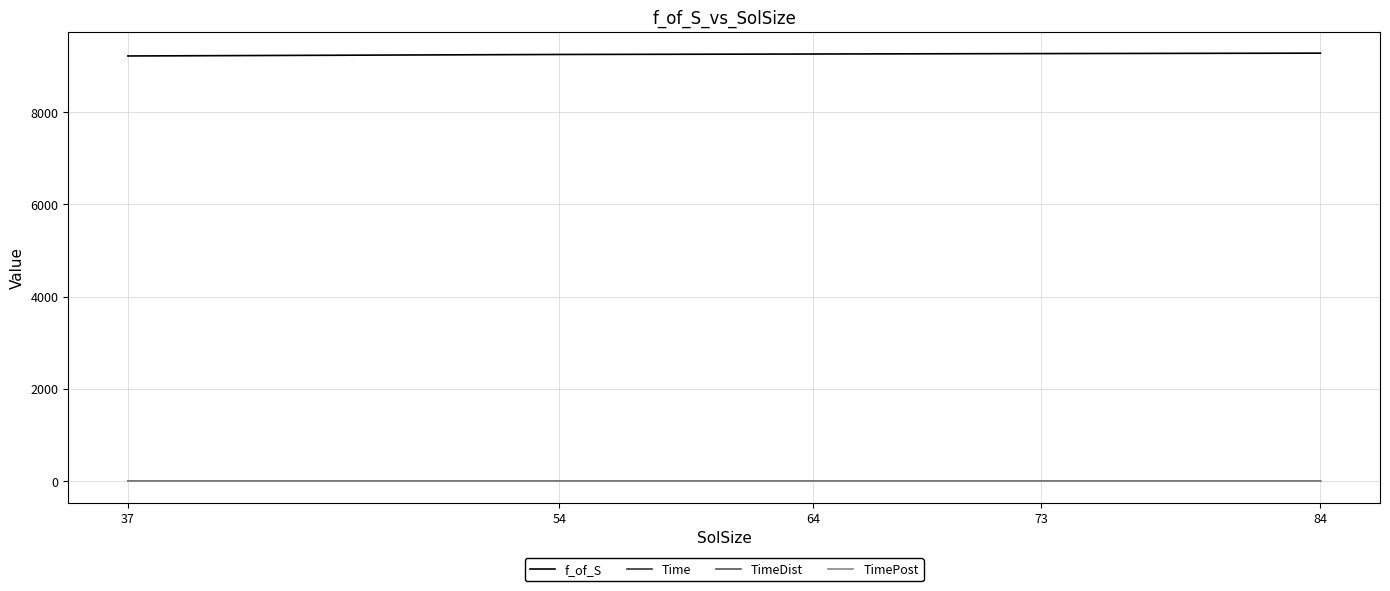

The f_of_S series shows 9216.2 at 37. True or false?

True